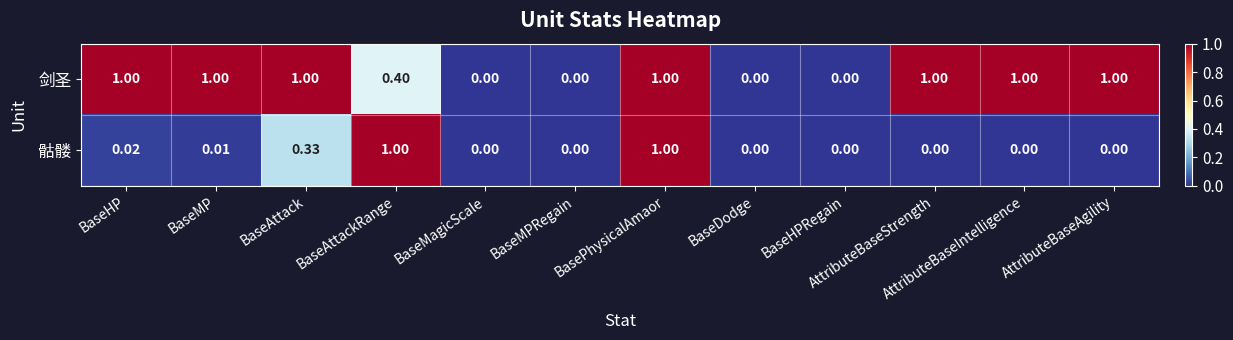

List the series in order of their overall mean, lowest first.

骷髅, 剑圣